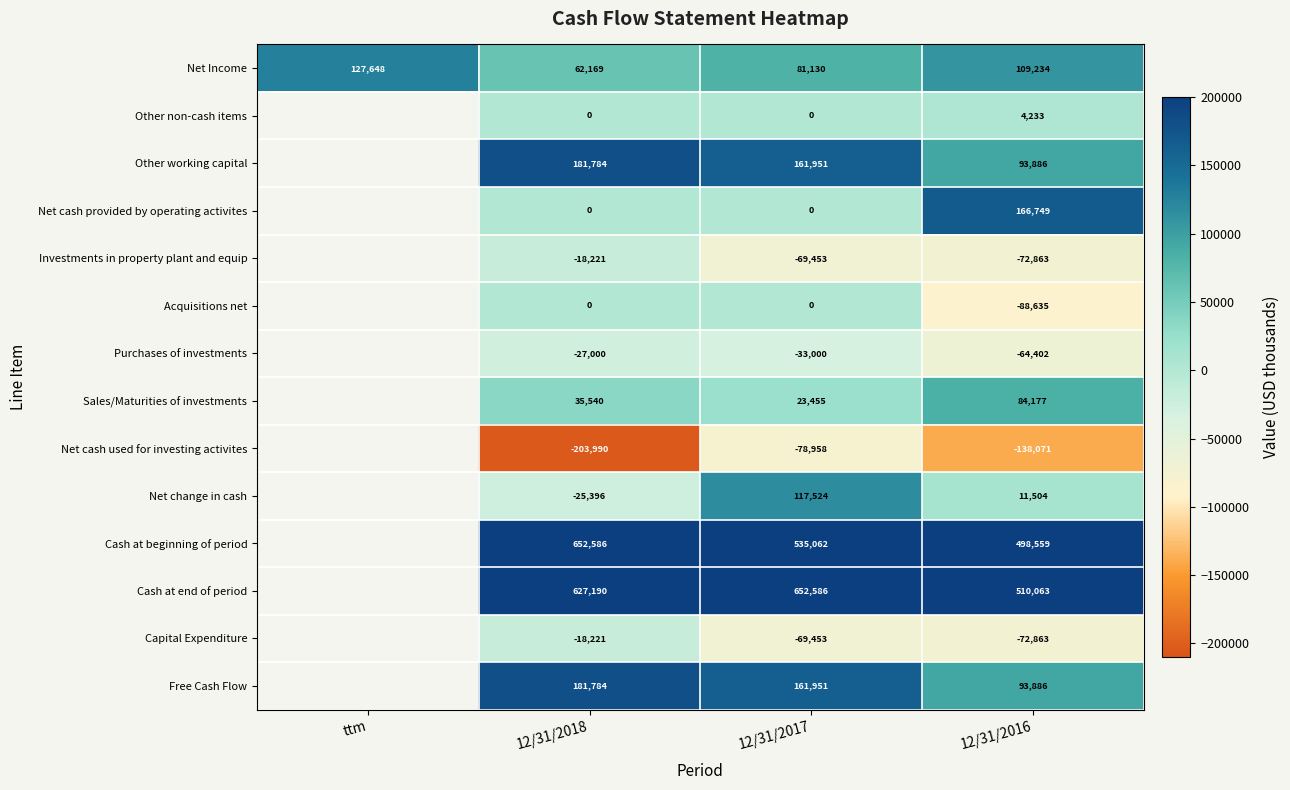

Count the number of categories in the chart.

4